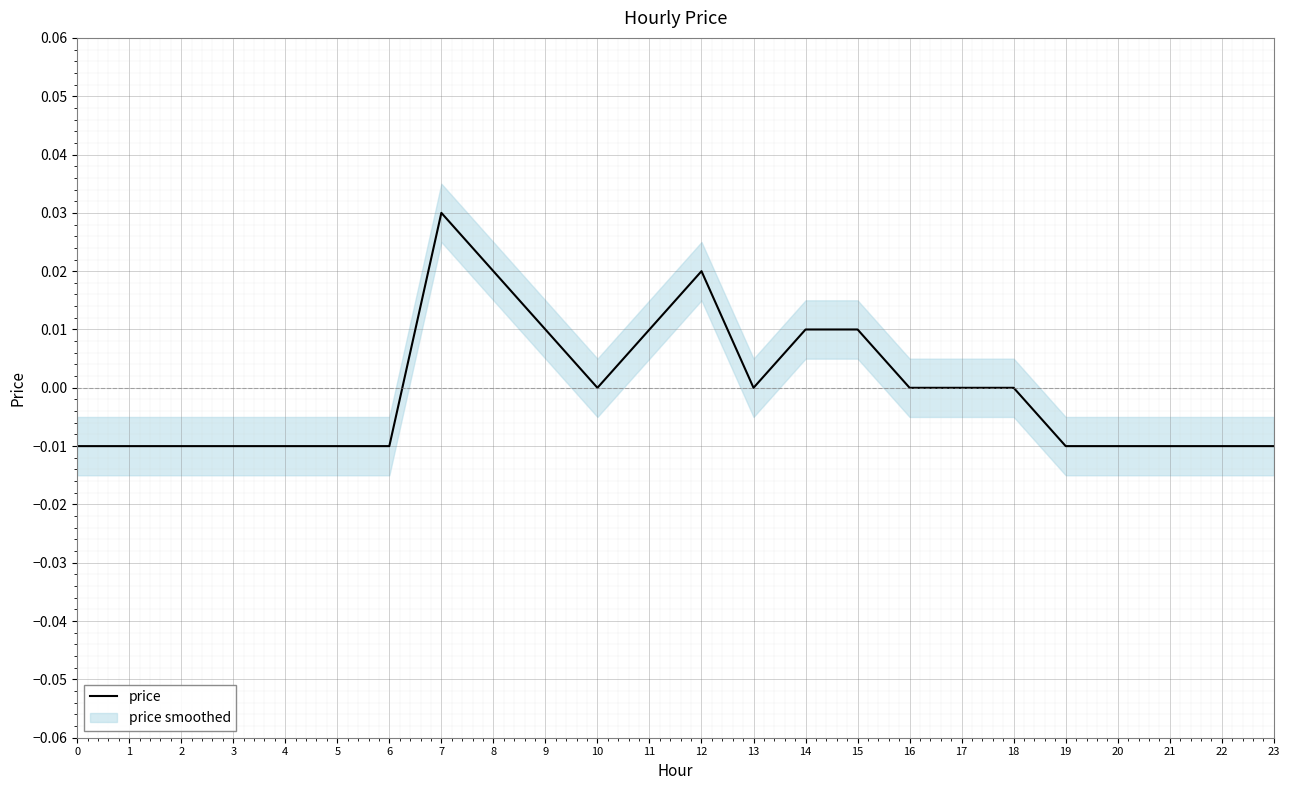

Is this an area chart (filled region under the line)?

No